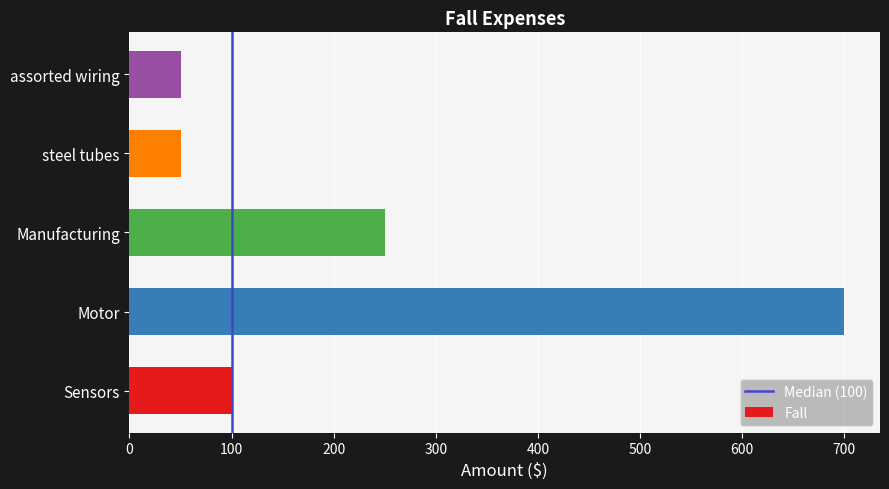

Which has a higher value, Motor or assorted wiring?

Motor